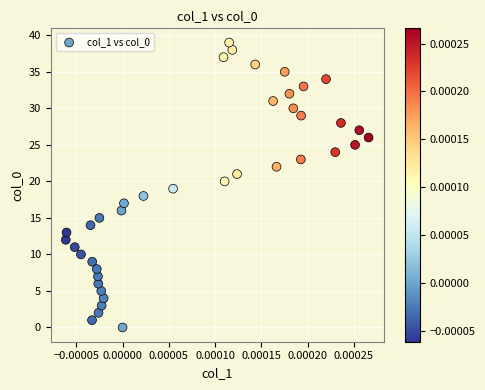

What is the range of Y values (max minus min)?

39